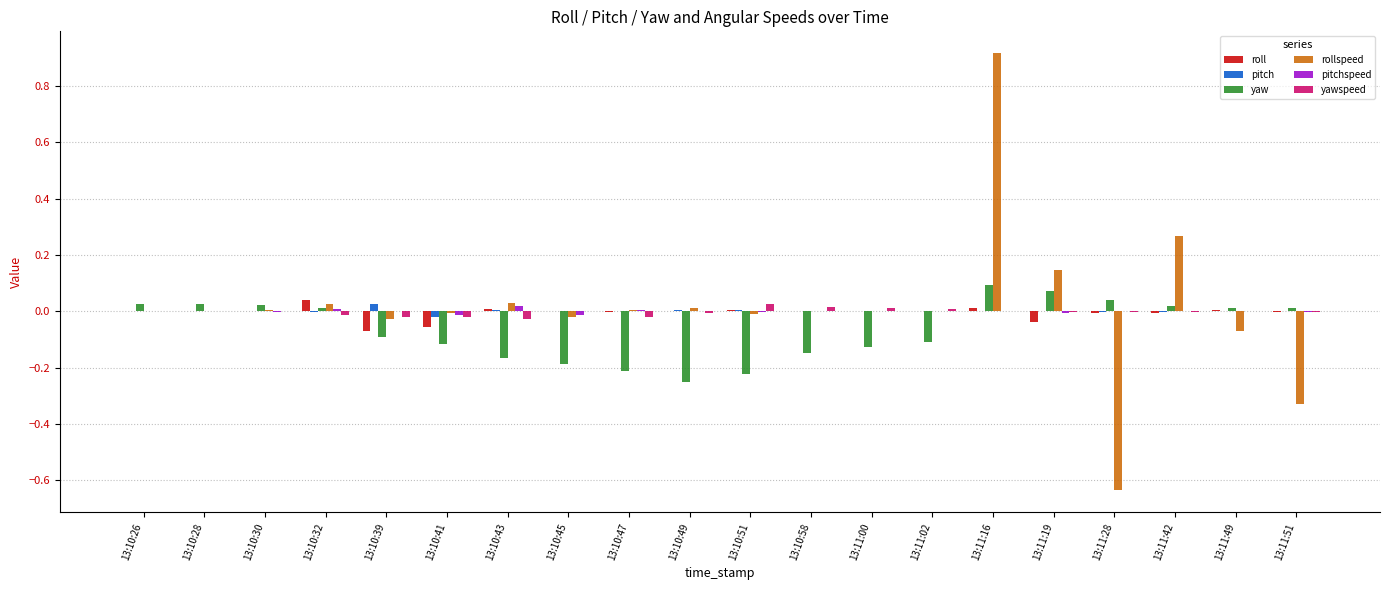

Which category has the highest value in the rollspeed series?

13:11:16